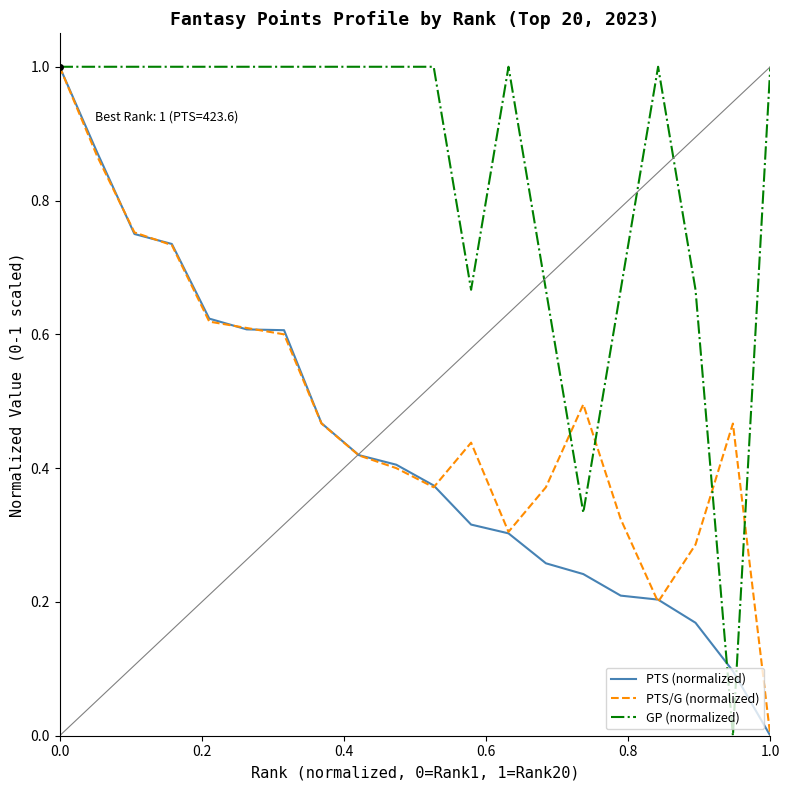

What is the greatest value displayed?

1.0